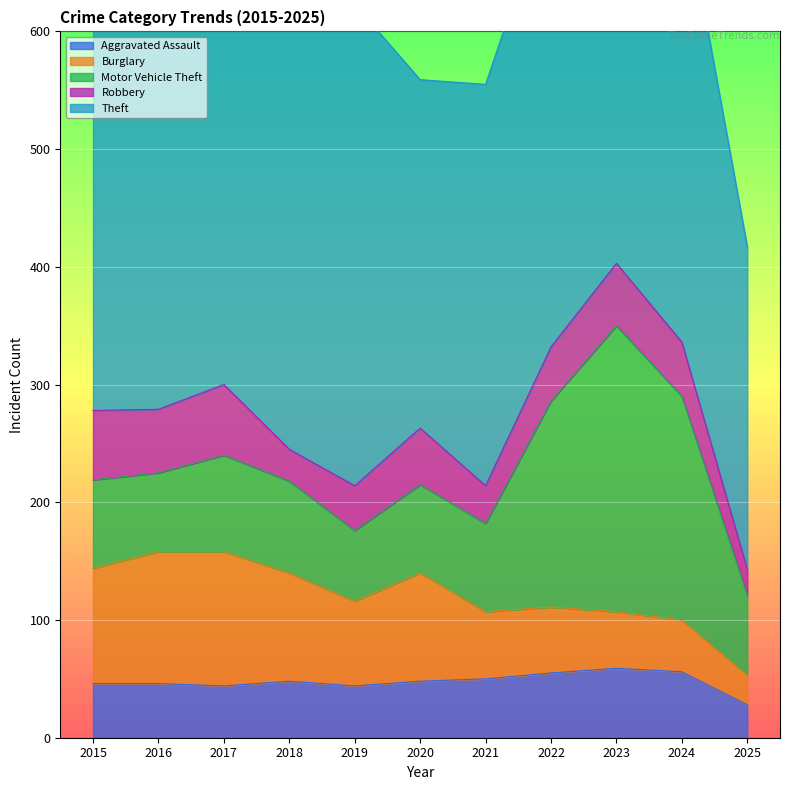

At which category does Theft reach its first local valley?

2016